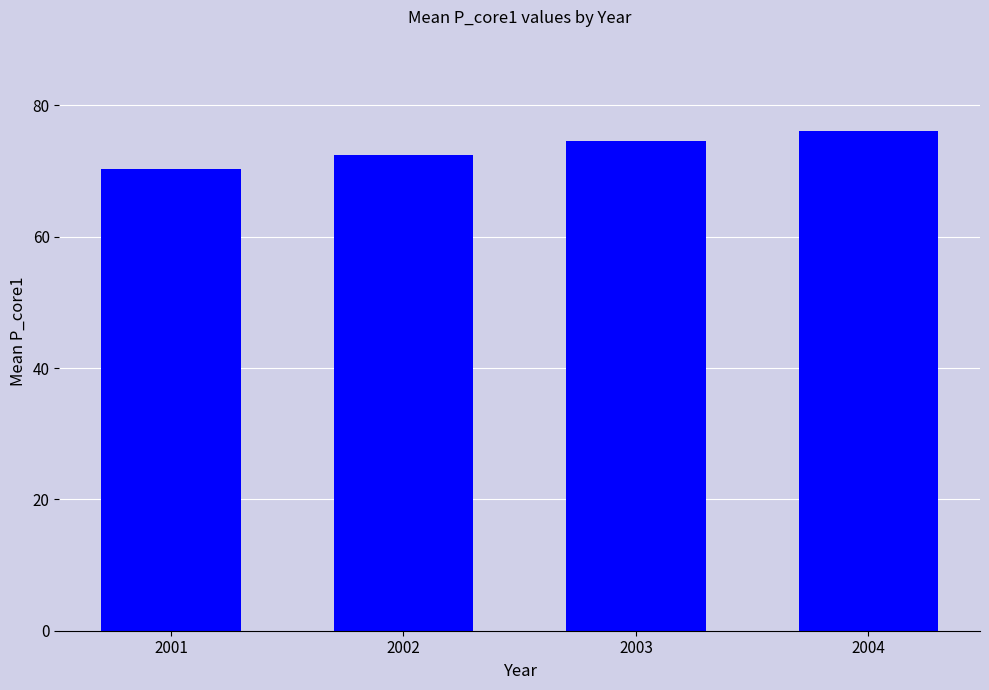

What is the smallest value displayed?

70.3